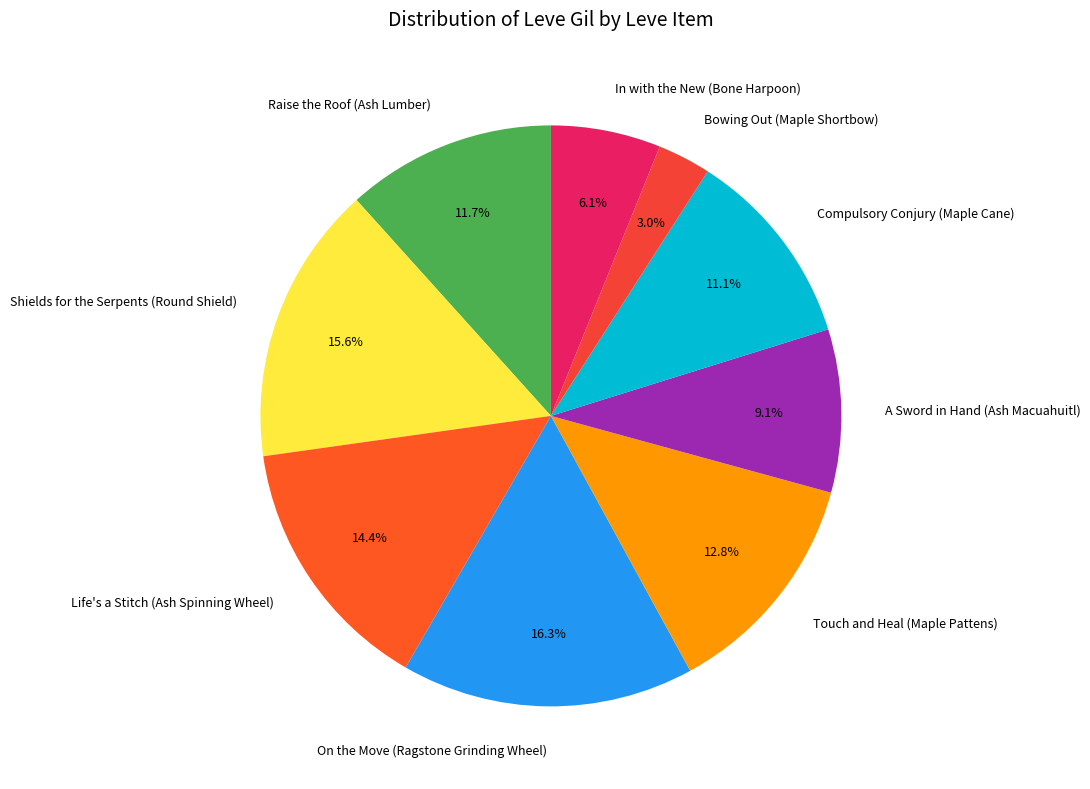

Which category has the biggest portion of the pie?

On the Move (Ragstone Grinding Wheel)